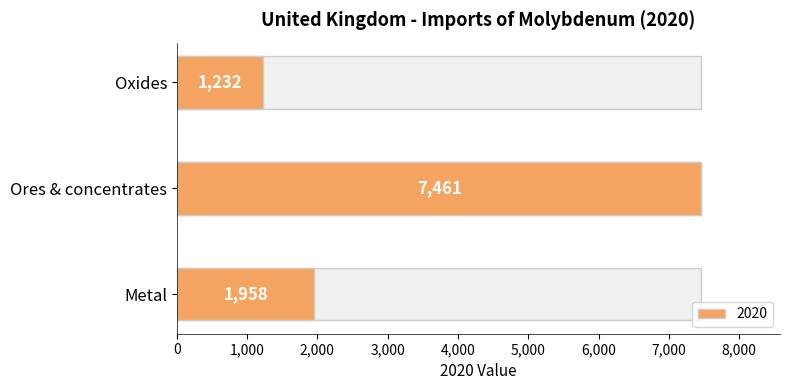

Count the number of data series in this chart.

1